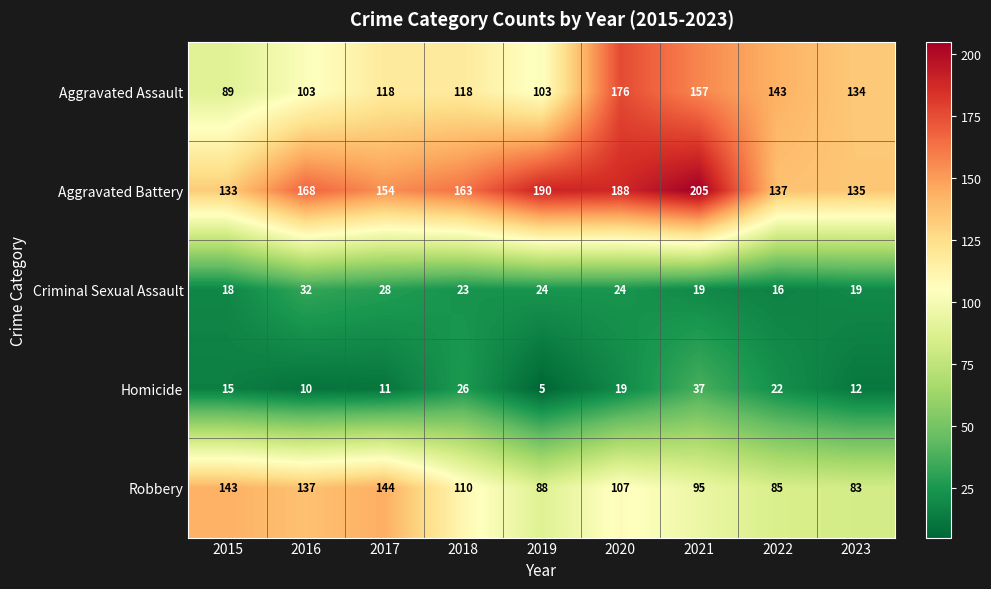

At which category does the chart reach its minimum across all series?

2019